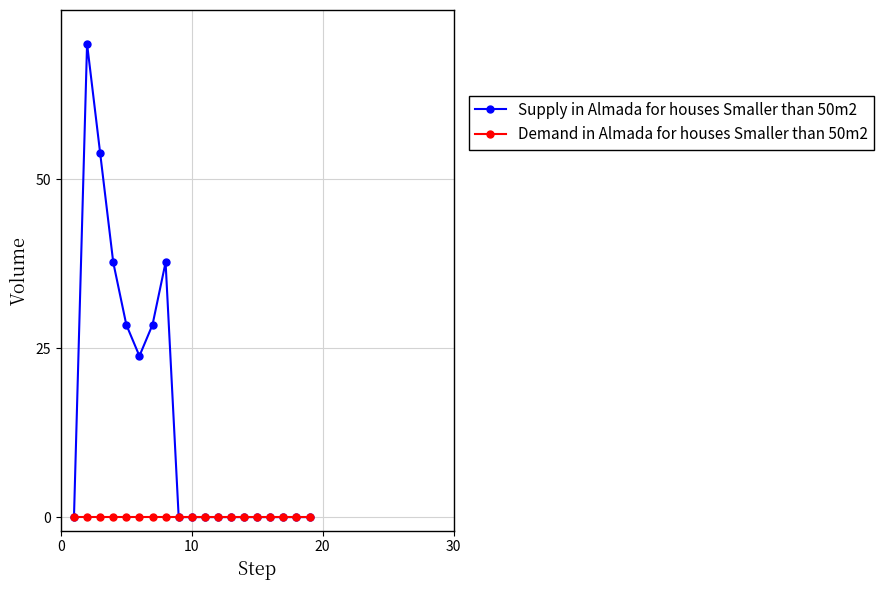

What is the maximum value for Supply in Almada for houses Smaller than 50m2?

70.0